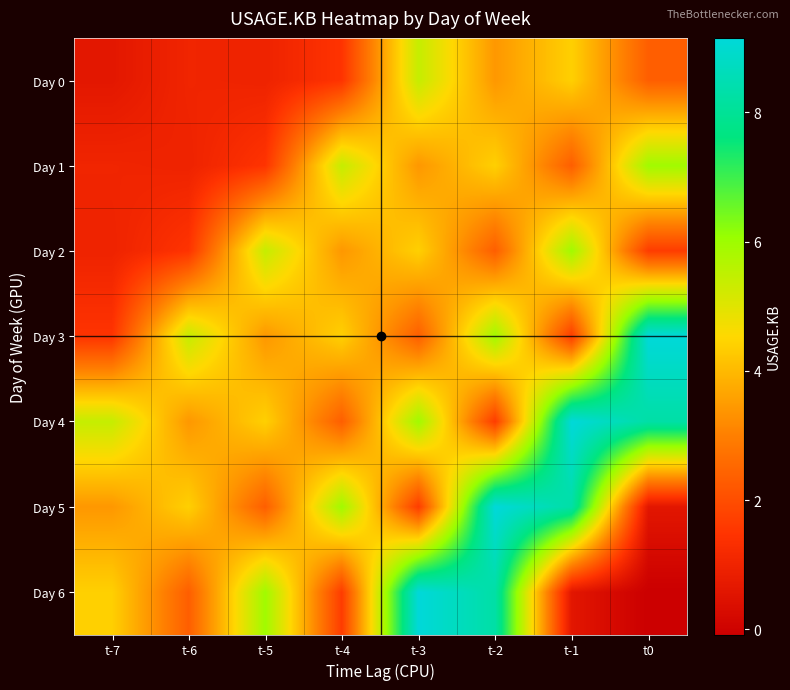

Reading left to right, list all the values displayed in this chart.

Day 0: t-7=0.6	t-6=1.0	t-5=1.0	t-4=1.5	t-3=5.4	t-2=3.4	t-1=4.4	t0=2.3
Day 1: t-7=1.0	t-6=1.0	t-5=1.5	t-4=5.4	t-3=3.4	t-2=4.4	t-1=2.3	t0=5.9
Day 2: t-7=1.0	t-6=1.5	t-5=5.4	t-4=3.4	t-3=4.4	t-2=2.3	t-1=5.9	t0=1.7
Day 3: t-7=1.5	t-6=5.4	t-5=3.4	t-4=4.4	t-3=2.3	t-2=5.9	t-1=1.7	t0=9.2
Day 4: t-7=5.4	t-6=3.4	t-5=4.4	t-4=2.3	t-3=5.9	t-2=1.7	t-1=9.2	t0=8.3
Day 5: t-7=3.4	t-6=4.4	t-5=2.3	t-4=5.9	t-3=1.7	t-2=9.2	t-1=8.3	t0=0.6
Day 6: t-7=4.4	t-6=2.3	t-5=5.9	t-4=1.7	t-3=9.2	t-2=8.3	t-1=0.6	t0=-0.1